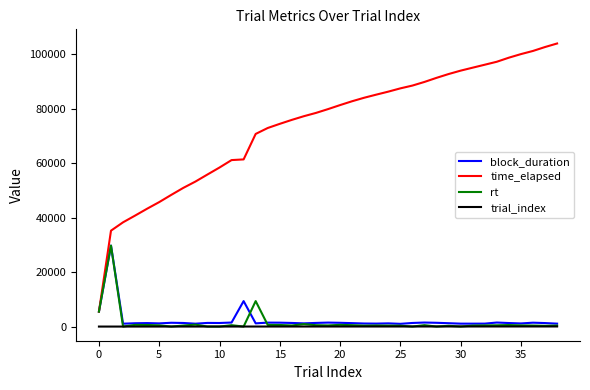

True or false: block_duration has more than 2 points higher than both neighbors.

True